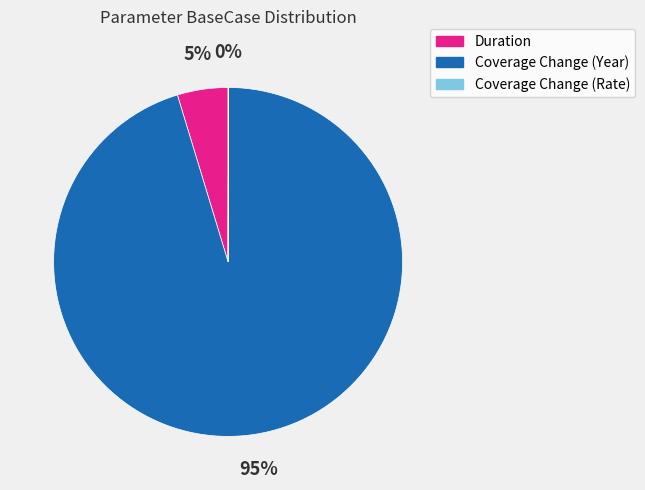

To the nearest percent, what percentage of the pie is Duration?

5%